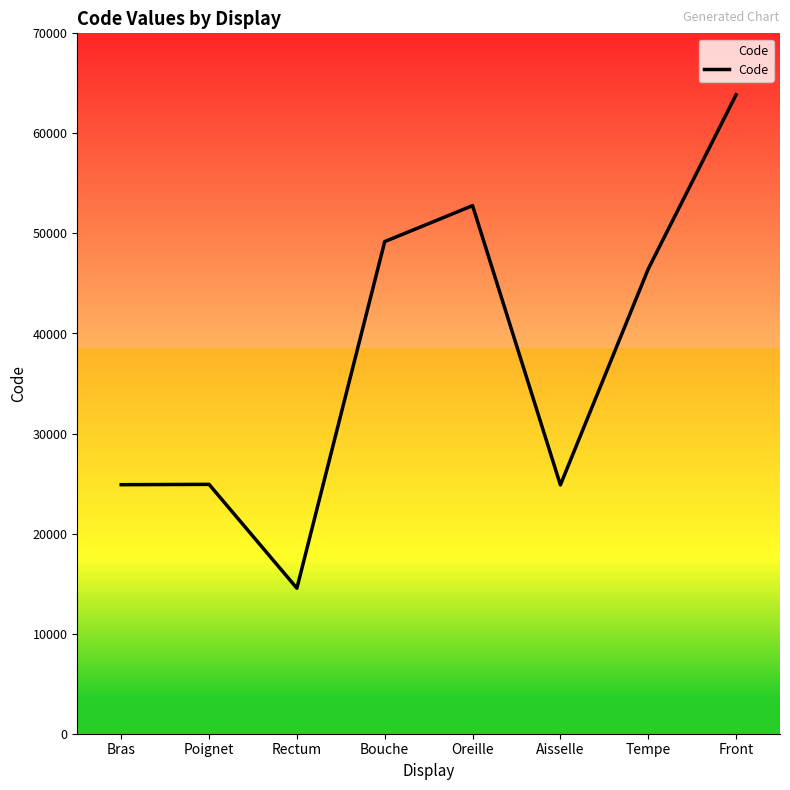

True or false: the data shows 52780 at Oreille.

True